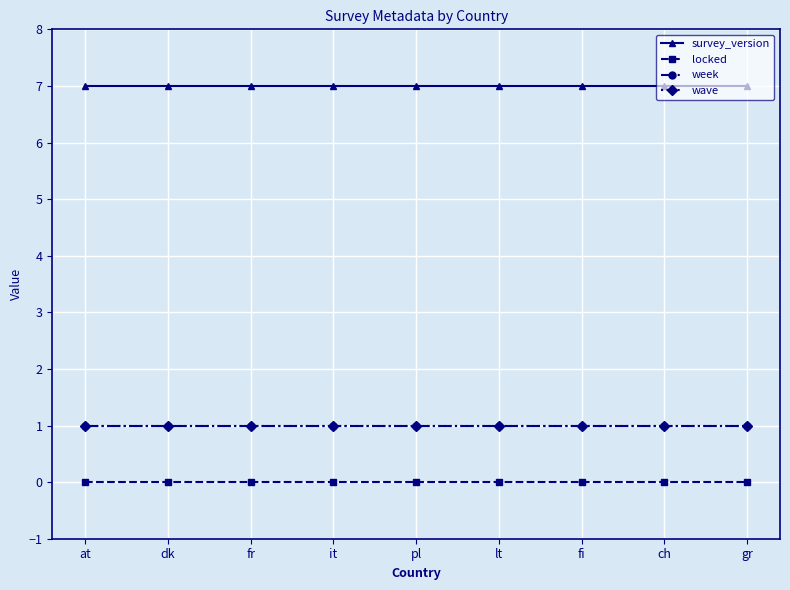

Which has a higher value, ch or gr?

ch